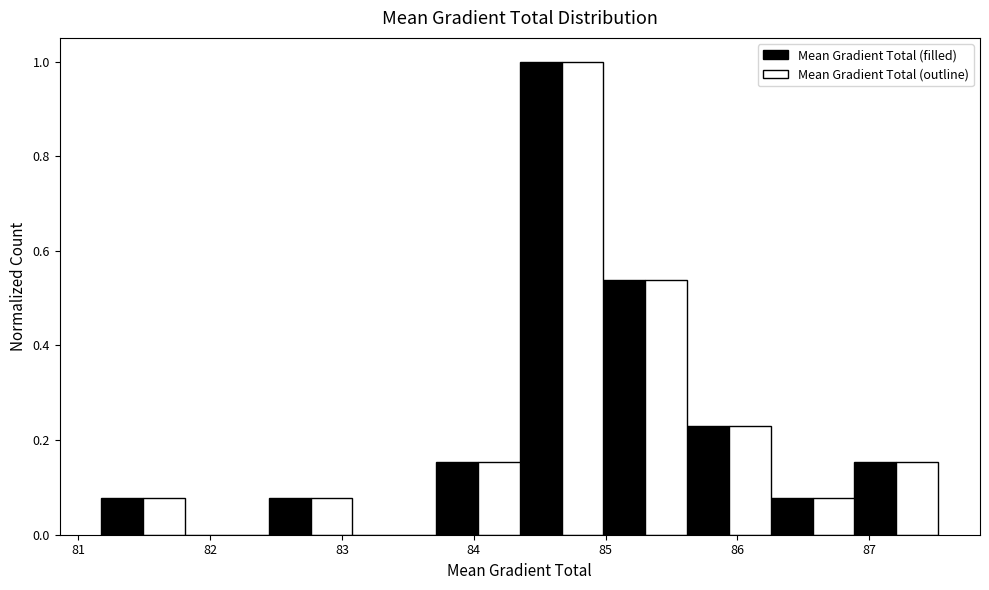

In the Mean Gradient Total (filled) series, which range on the x-axis has the tallest bar?

84.3 to 85.0